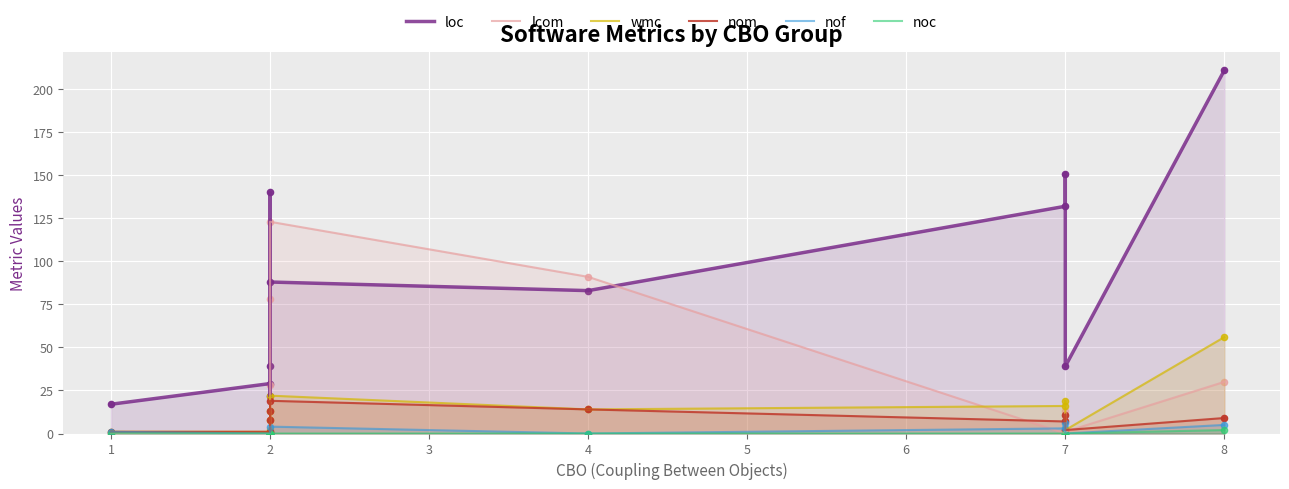

Which series has the largest Y range (max minus min)?

loc